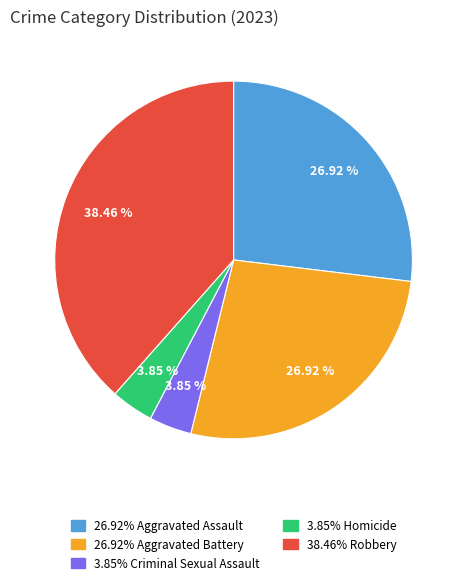

Is there a majority slice in this chart?

No